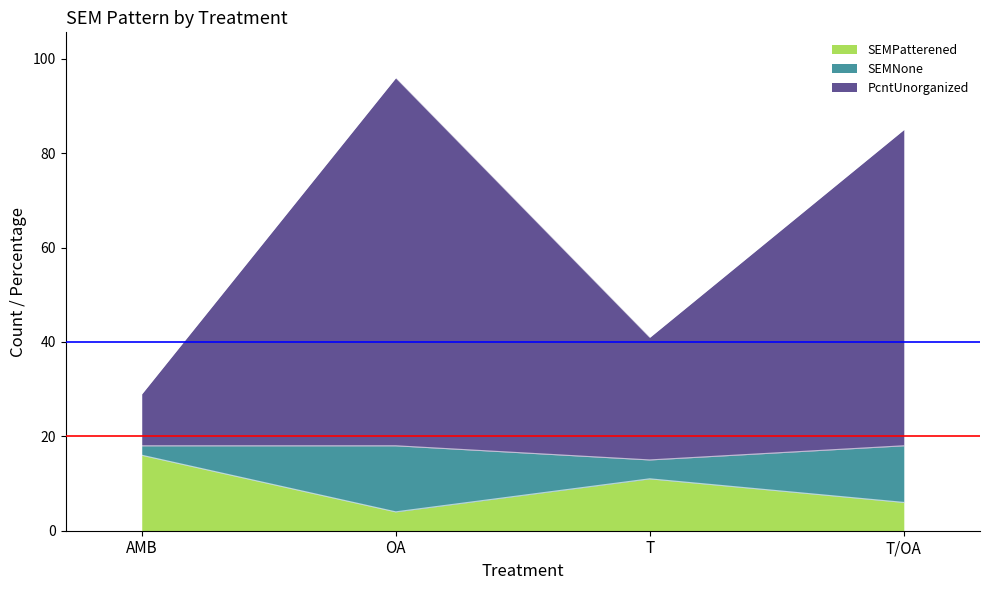

What is the maximum value for SEMPatterened?

16